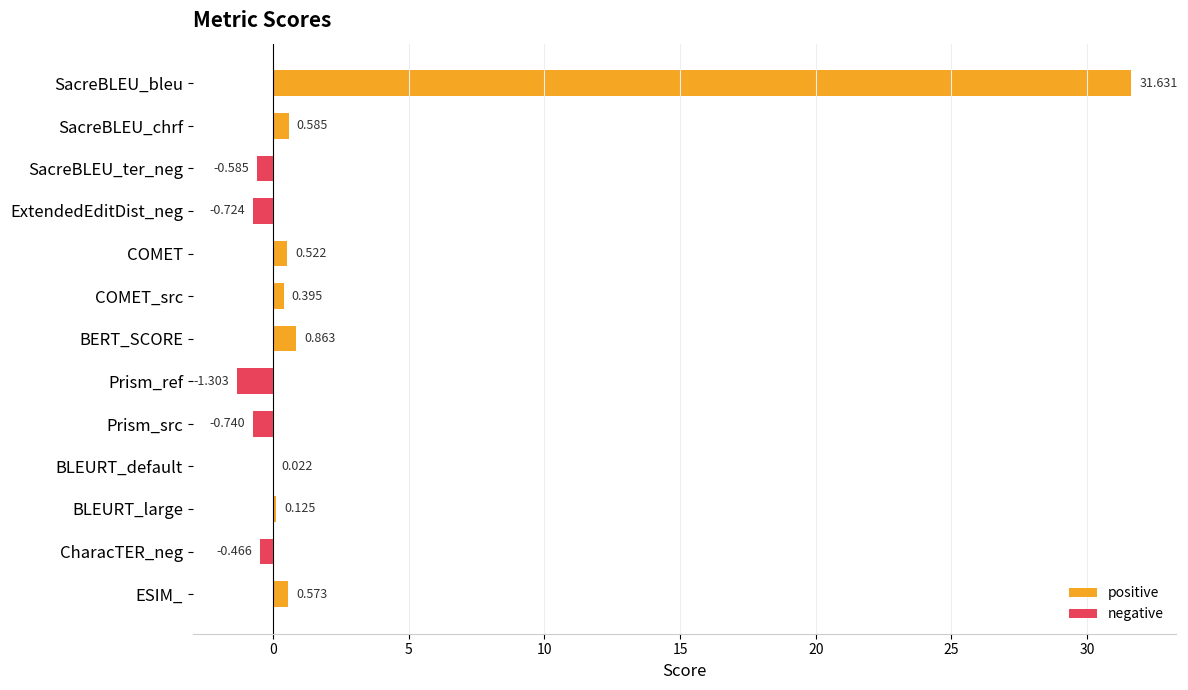

The value of positive at ESIM_ is 0.6. True or false?

True